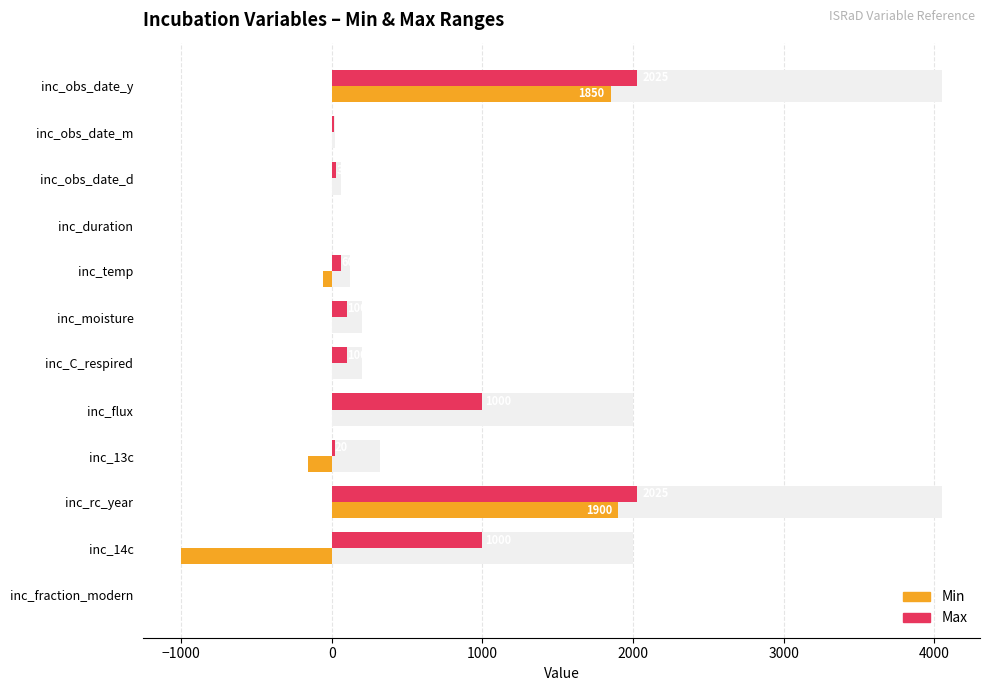

True or false: Min has a value of 1.0 at inc_obs_date_d.

True